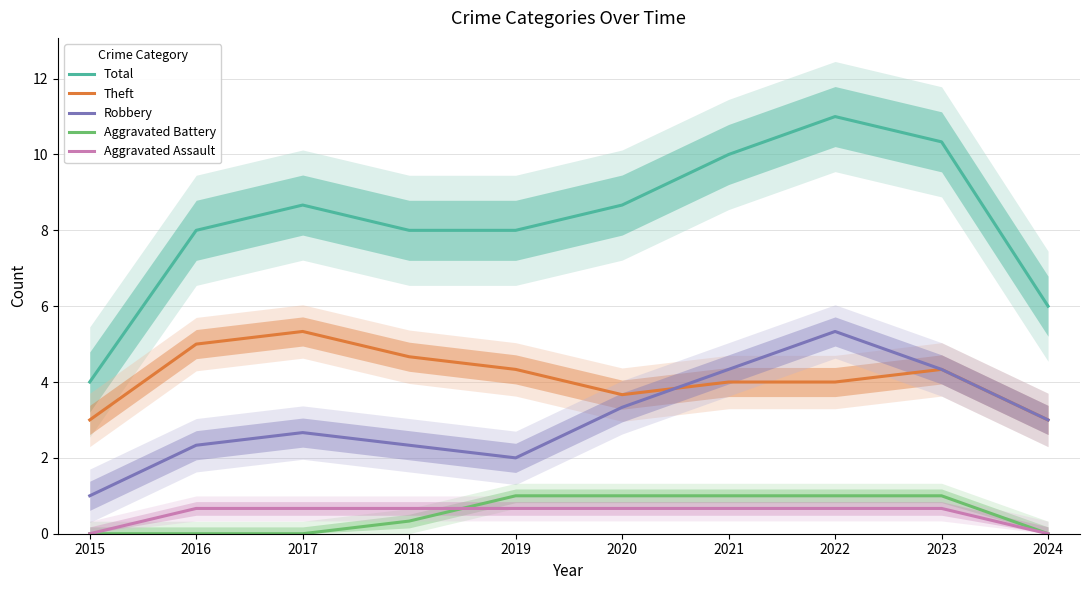

How many lines are shown in the chart?

5